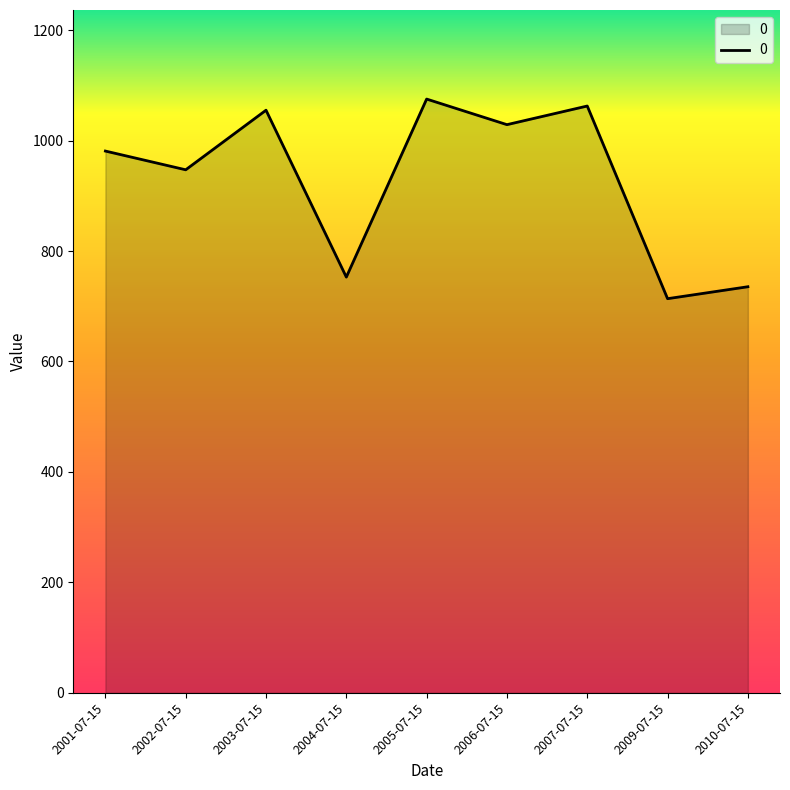

What is the ratio of the value at 2002-07-15 to the value at 2007-07-15?

0.9